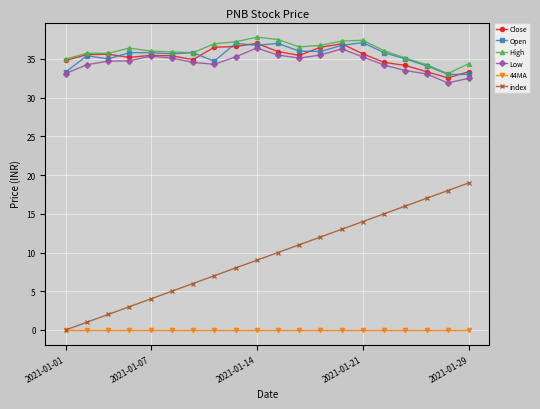

Which series has the widest spread of values?

index